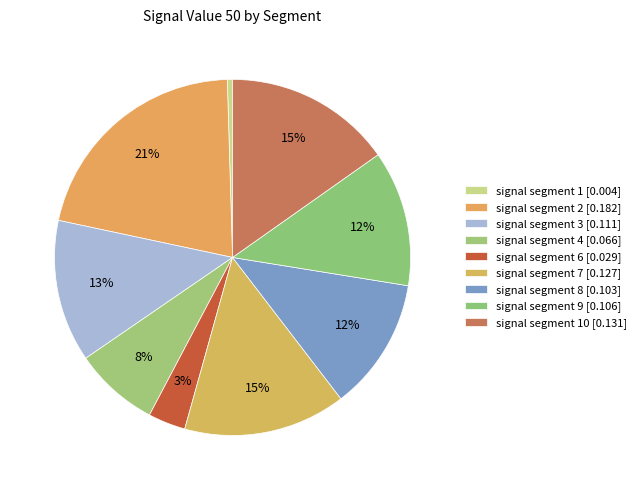

How many slices are in this pie chart?

9